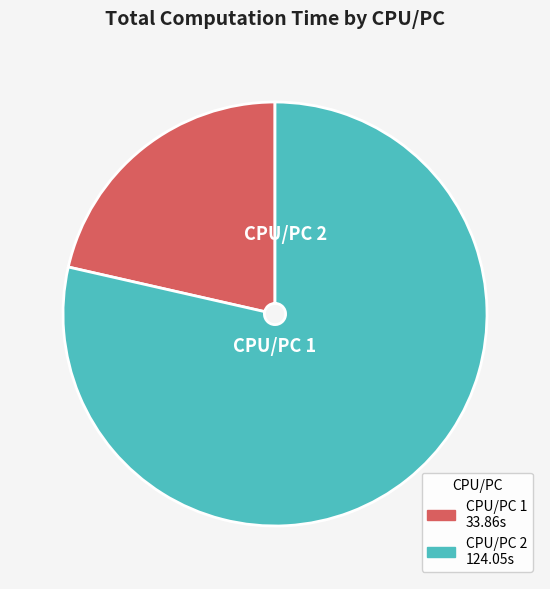

What is the ratio of the value at CPU/PC 2 to the value at CPU/PC 1?

3.7